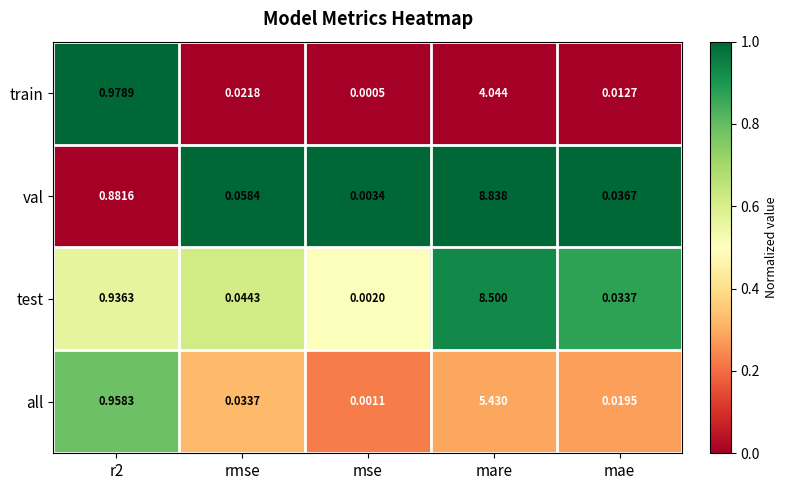

Rank the series at rmse from lowest to highest value.

train, all, test, val